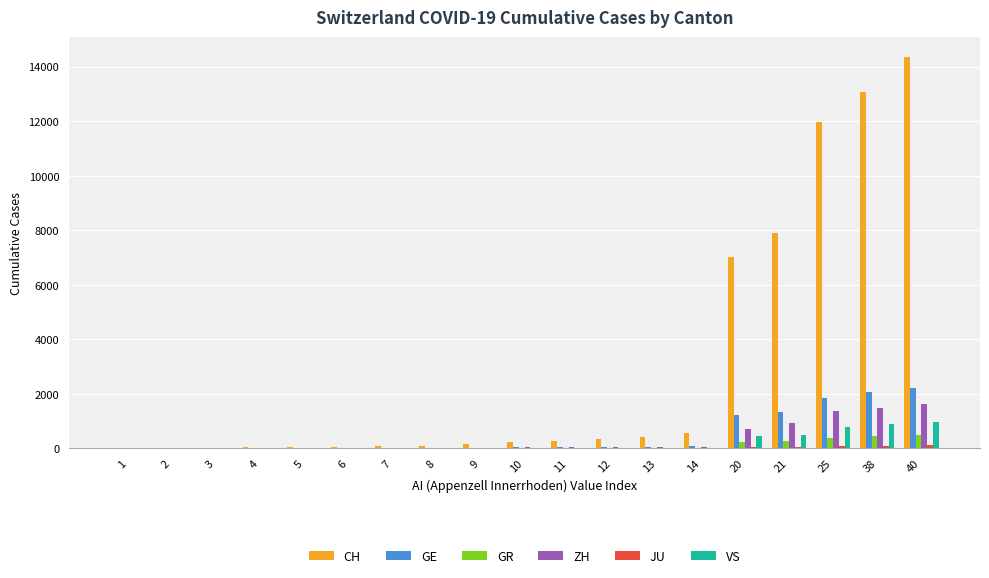

What is the sum of all CH values?

56594